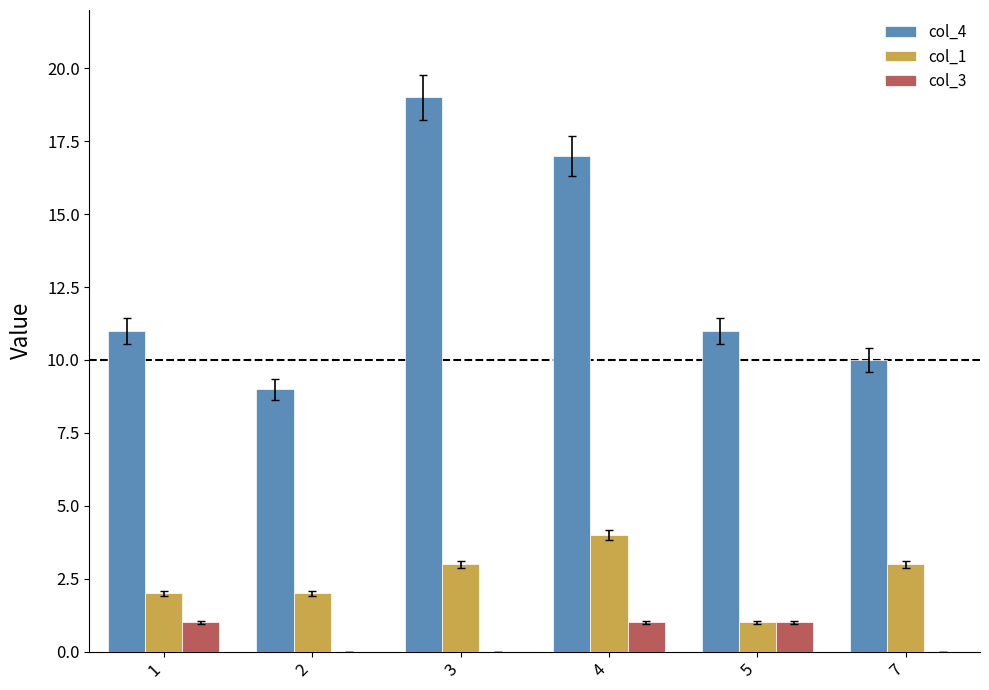

Reading left to right, list all the values displayed in this chart.

col_4: 11	9	19	17	11	10
col_1: 2	2	3	4	1	3
col_3: 1	0	0	1	1	0